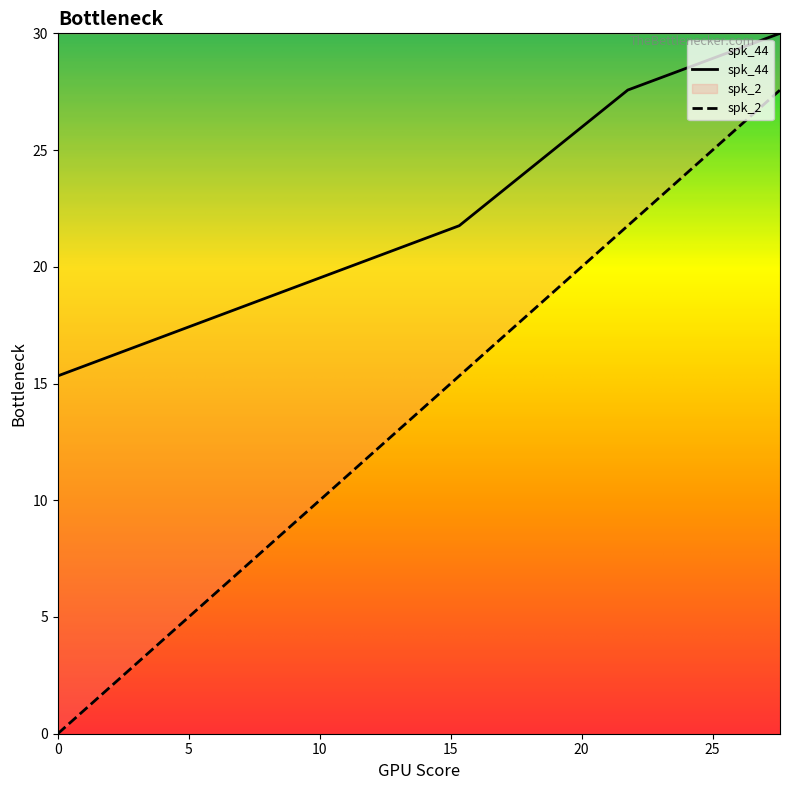

Reading left to right, what are all the values shown in this chart?

spk_44: 15.3	21.8	27.6	30.0
spk_2: 0.0	15.3	21.8	27.6